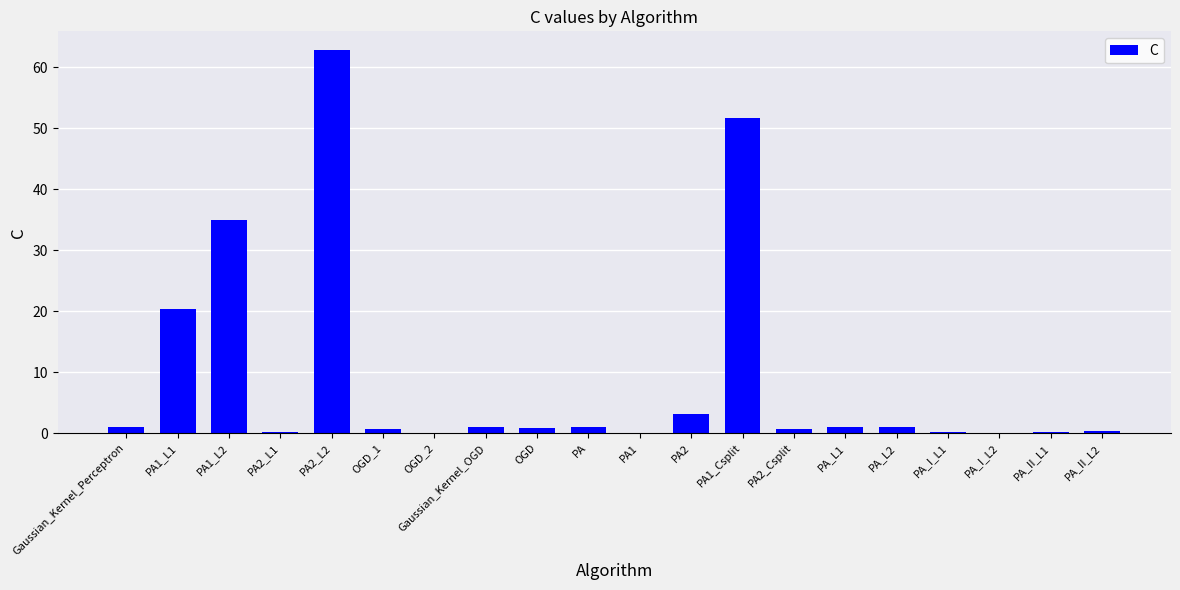

Are the bars horizontal?

No